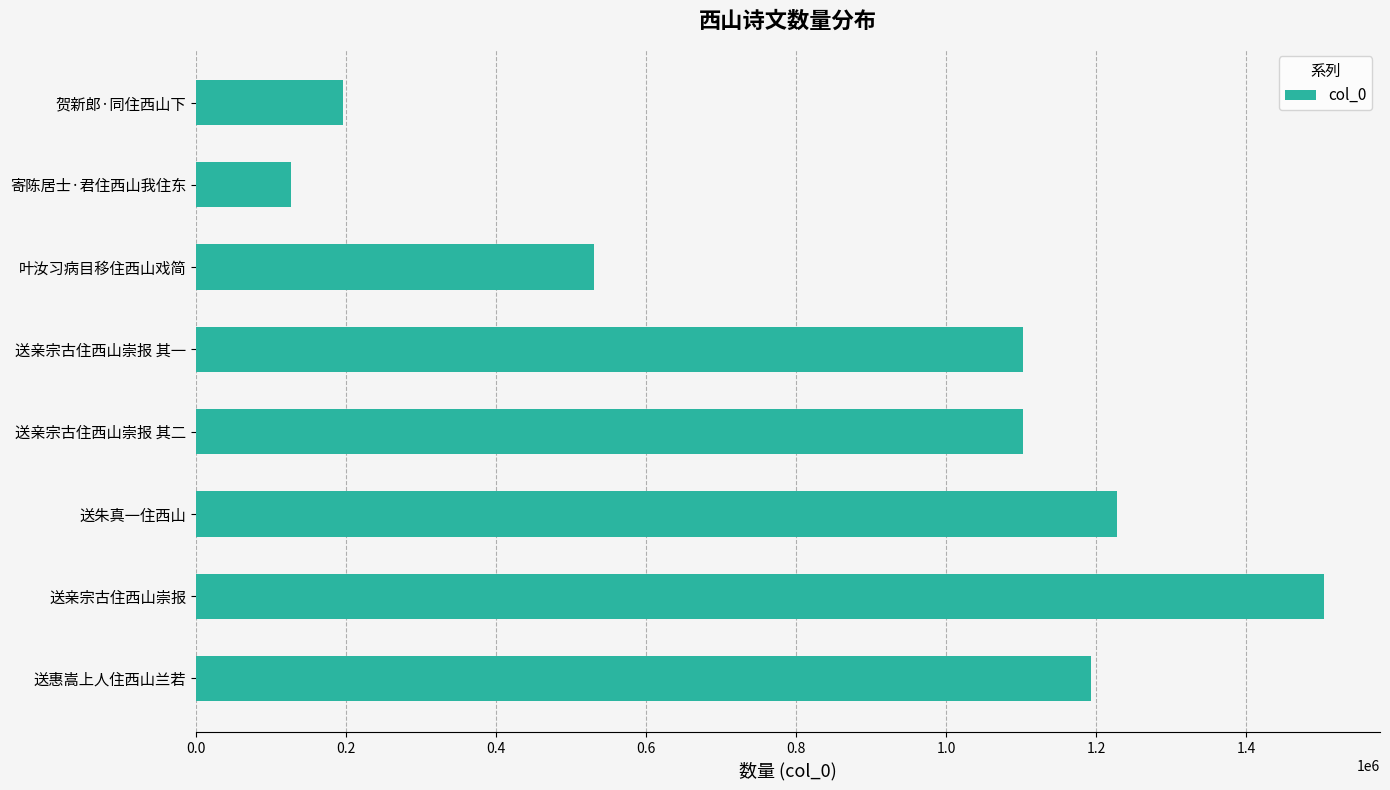

What is the difference between the values at 送亲宗古住西山崇报 其一 and 送亲宗古住西山崇报?

400720